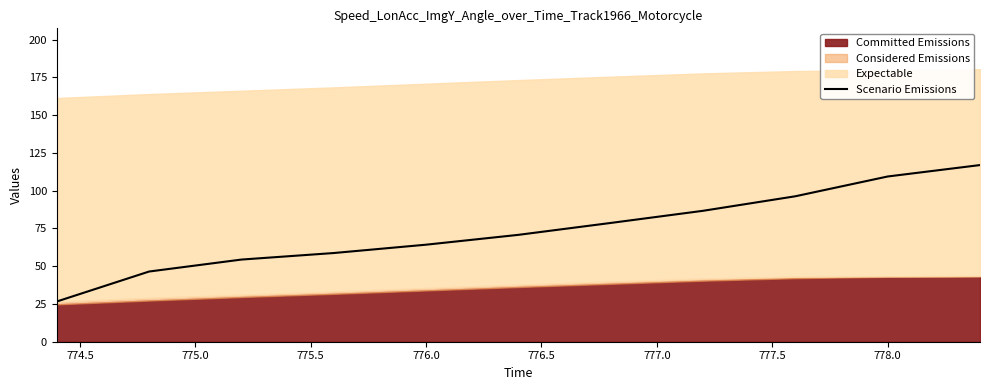

The Scenario Emissions series shows 109.4 at 778.0. True or false?

True